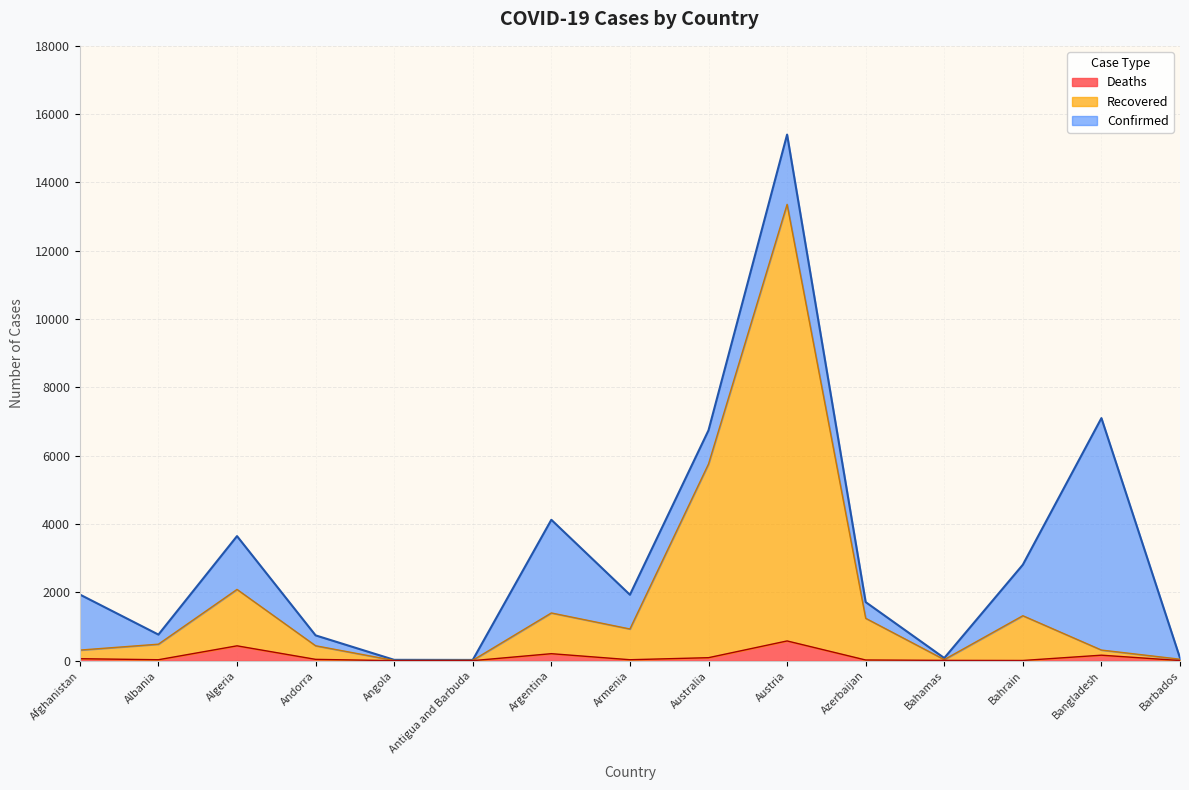

What are all the series names shown in the legend?

Deaths, Recovered, Confirmed